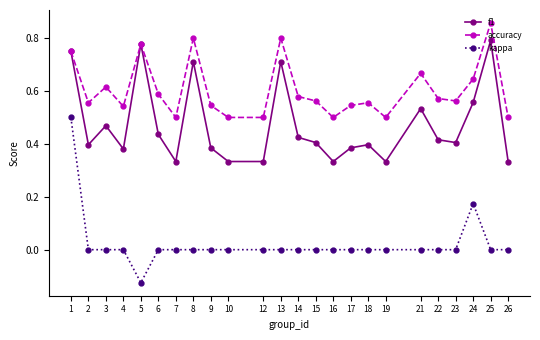

How many lines are shown in the chart?

3